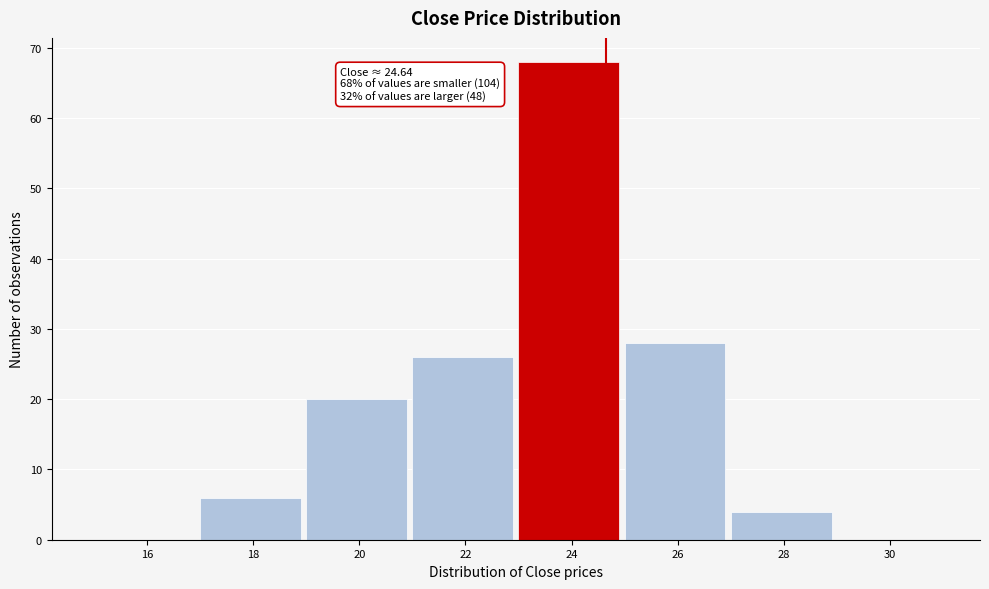

Over which range of the x-axis is the bar tallest?

23 to 25